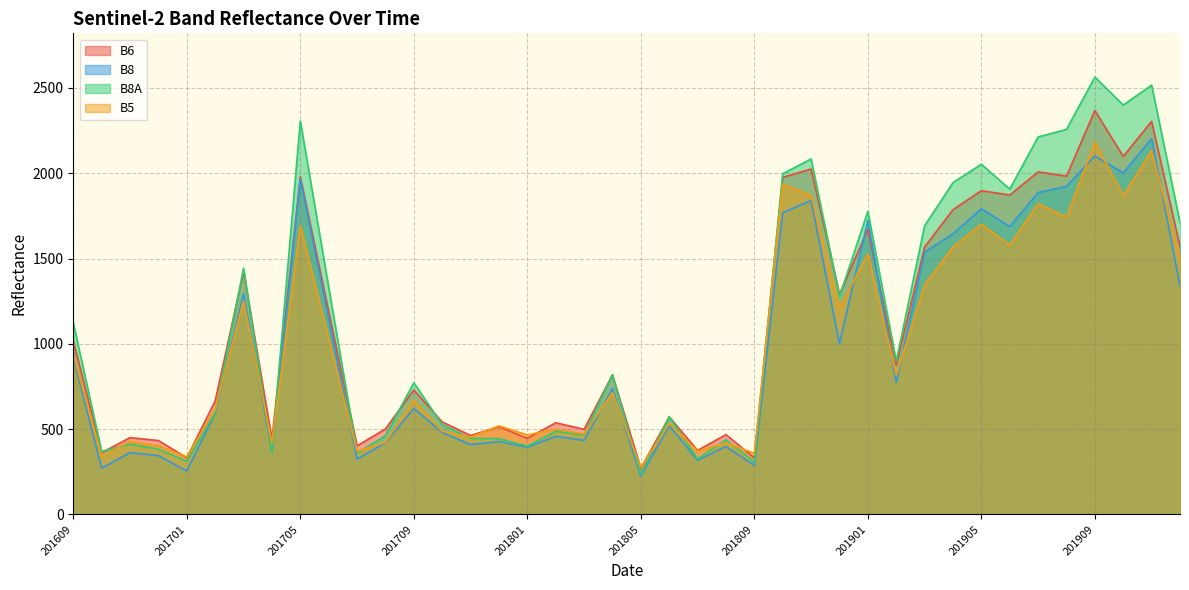

Is it true that B5 equals 98 at 201809?

False